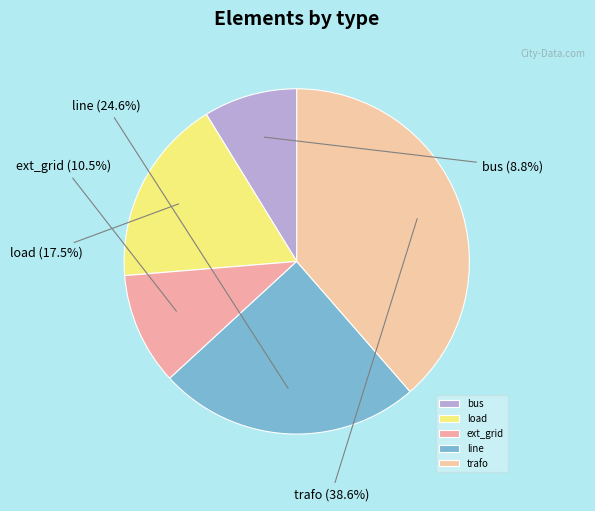

Which has a higher value, bus or ext_grid?

ext_grid